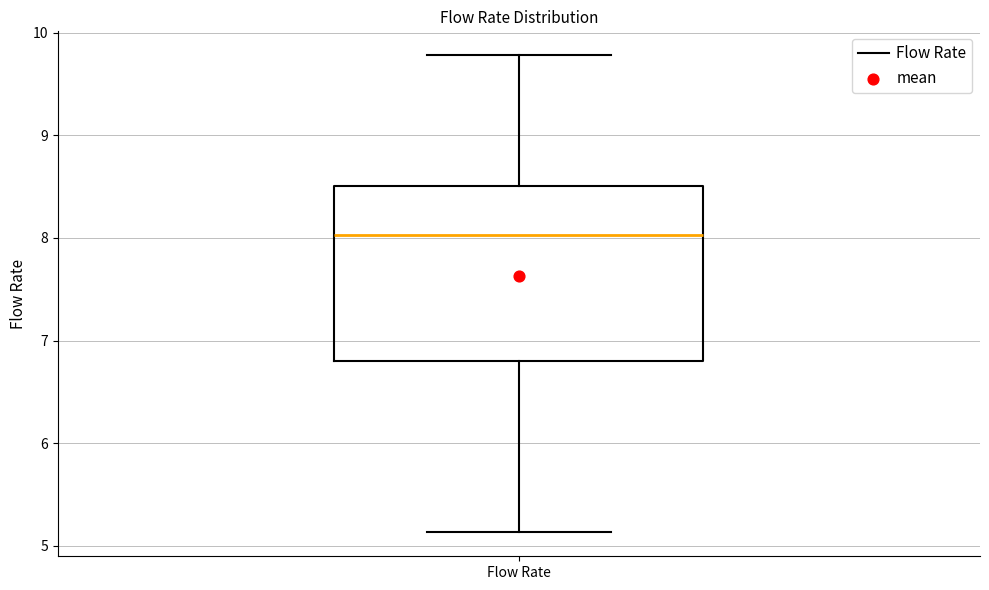

Read this box plot against the y-axis: the position of the median line, the range covered by the box, and the ends of both whiskers. The values are not printed on the chart, so give them approximately, as read against the axis.

median 8.0, box 6.8 to 8.5, whiskers 5.1 to 9.8